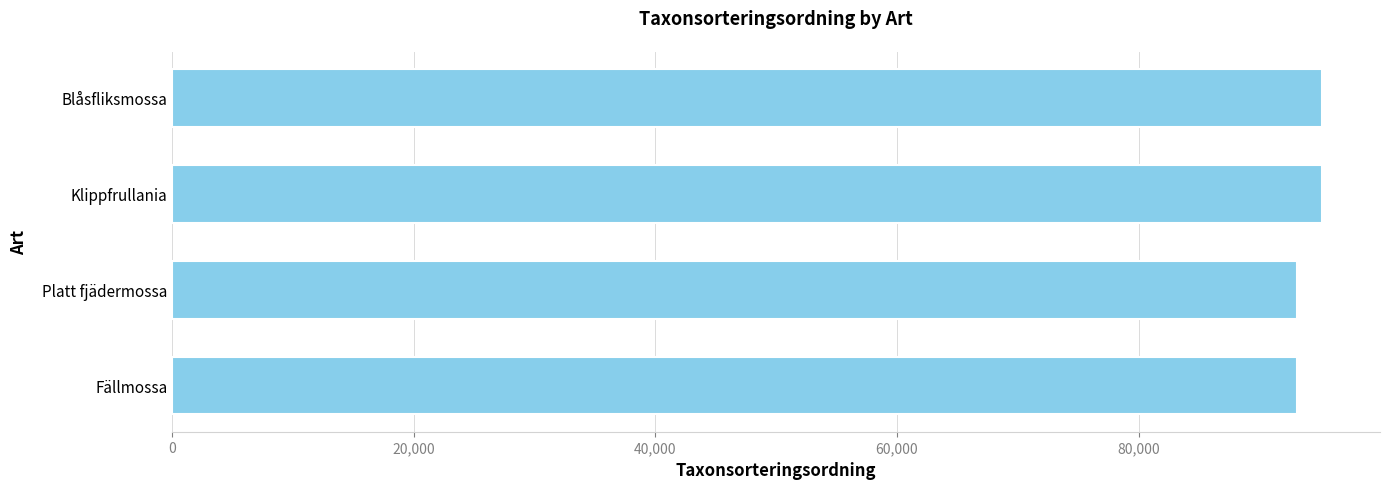

Is it true that the value at Fällmossa is 93132?

True